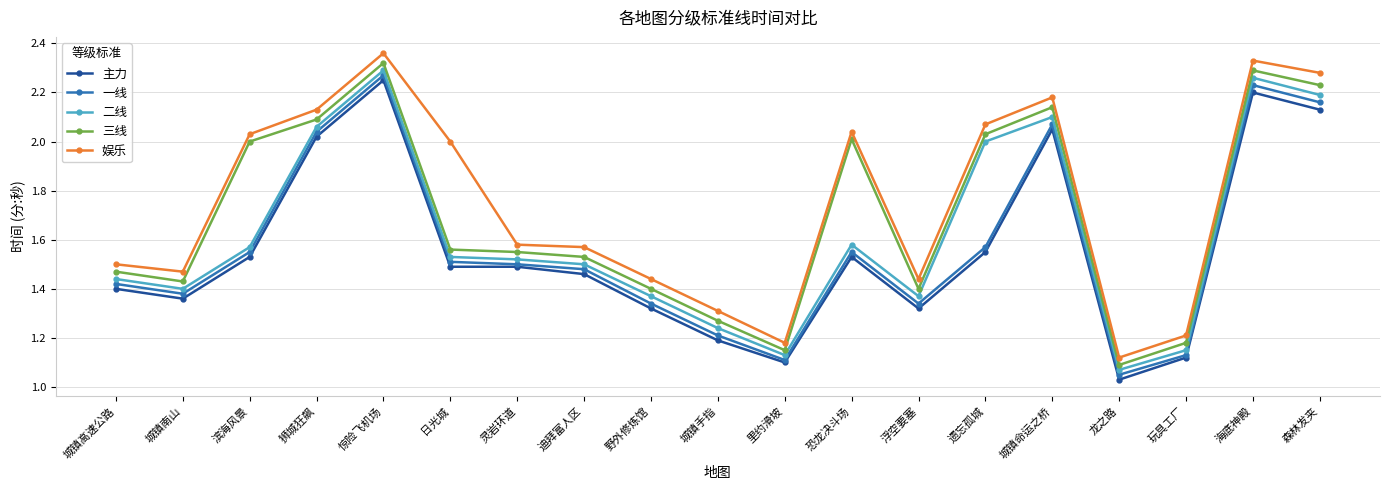

At which label does 二线 reach its minimum?

龙之路